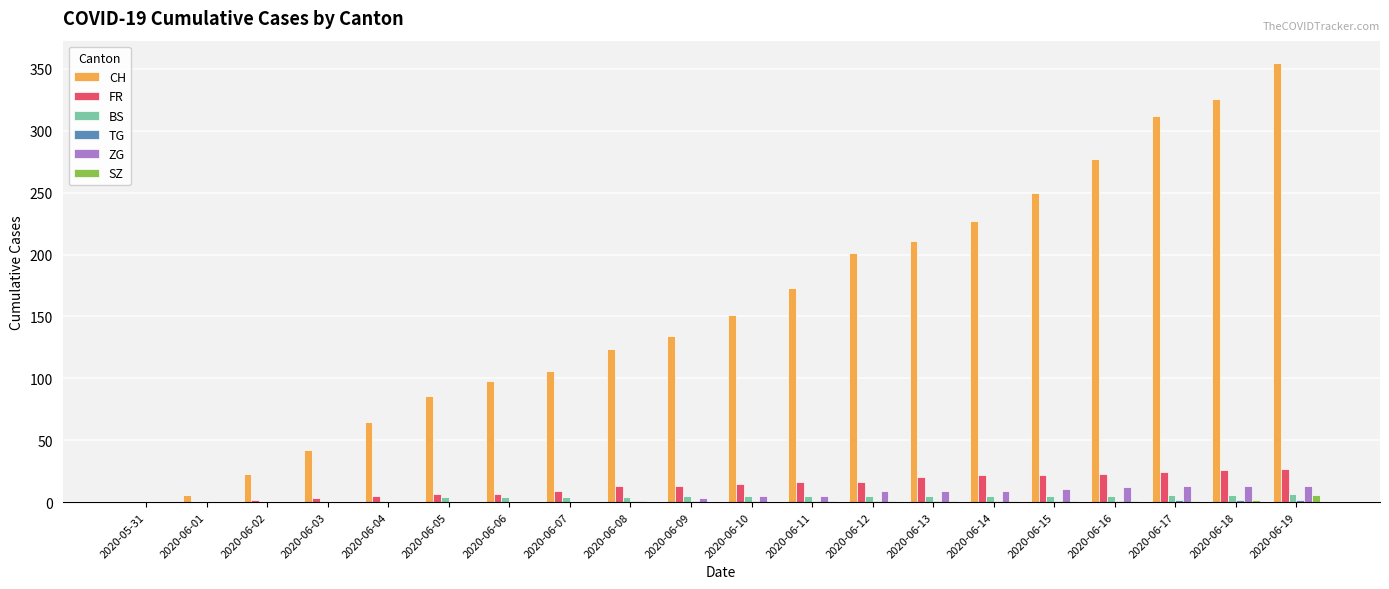

Is it true that FR equals 16 at 2020-06-11?

True